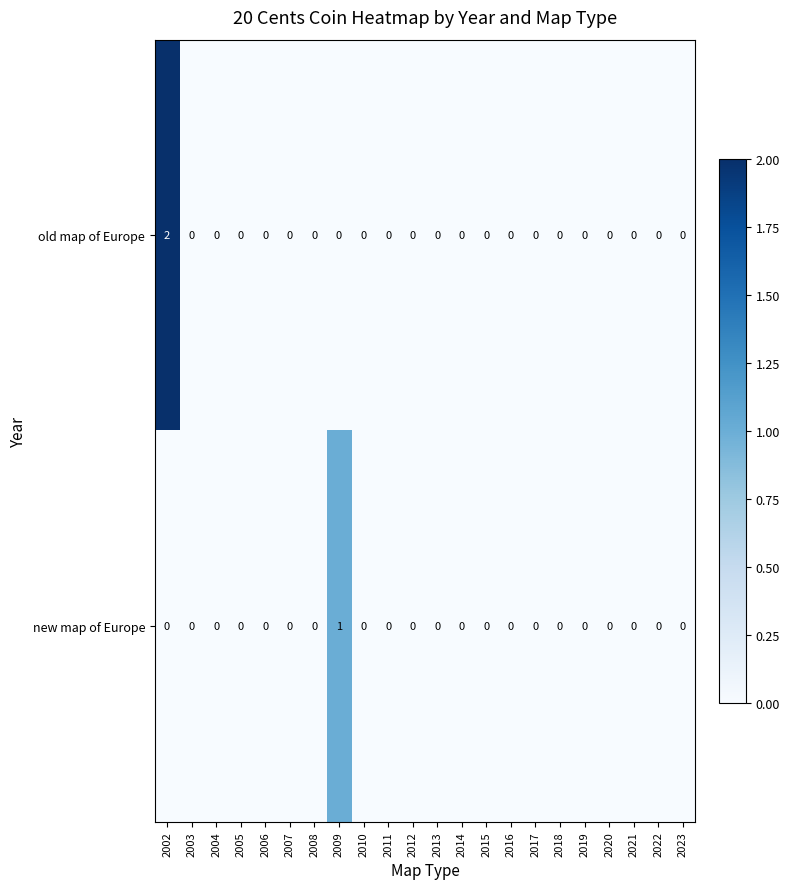

Rank the series by their average value, from highest to lowest.

old map of Europe, new map of Europe